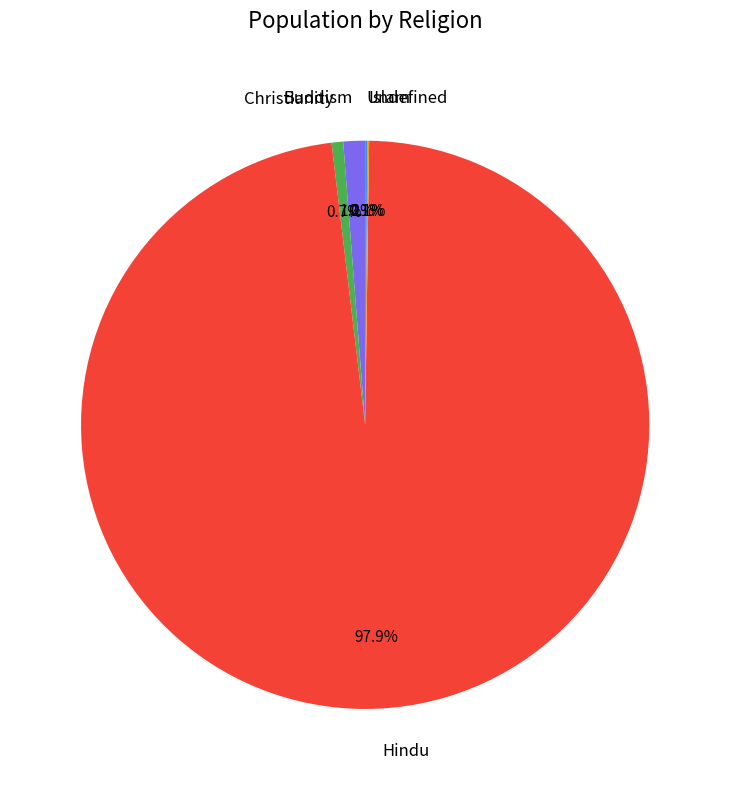

To the nearest percent, what portion does Buddism represent?

1%